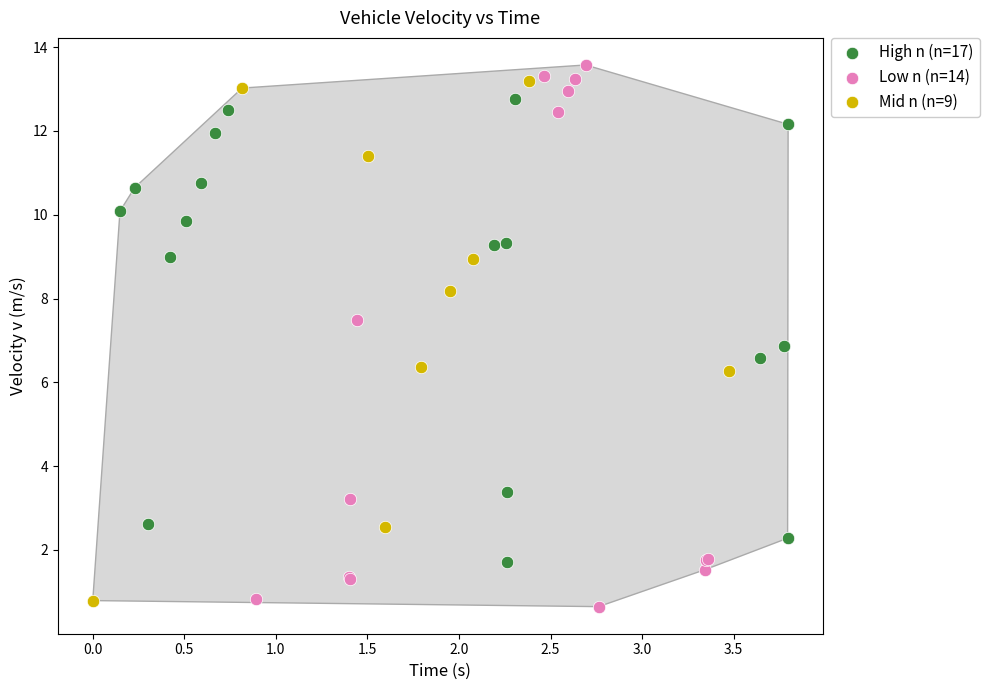

Which series reaches the maximum Y coordinate?

Low n (n=14)